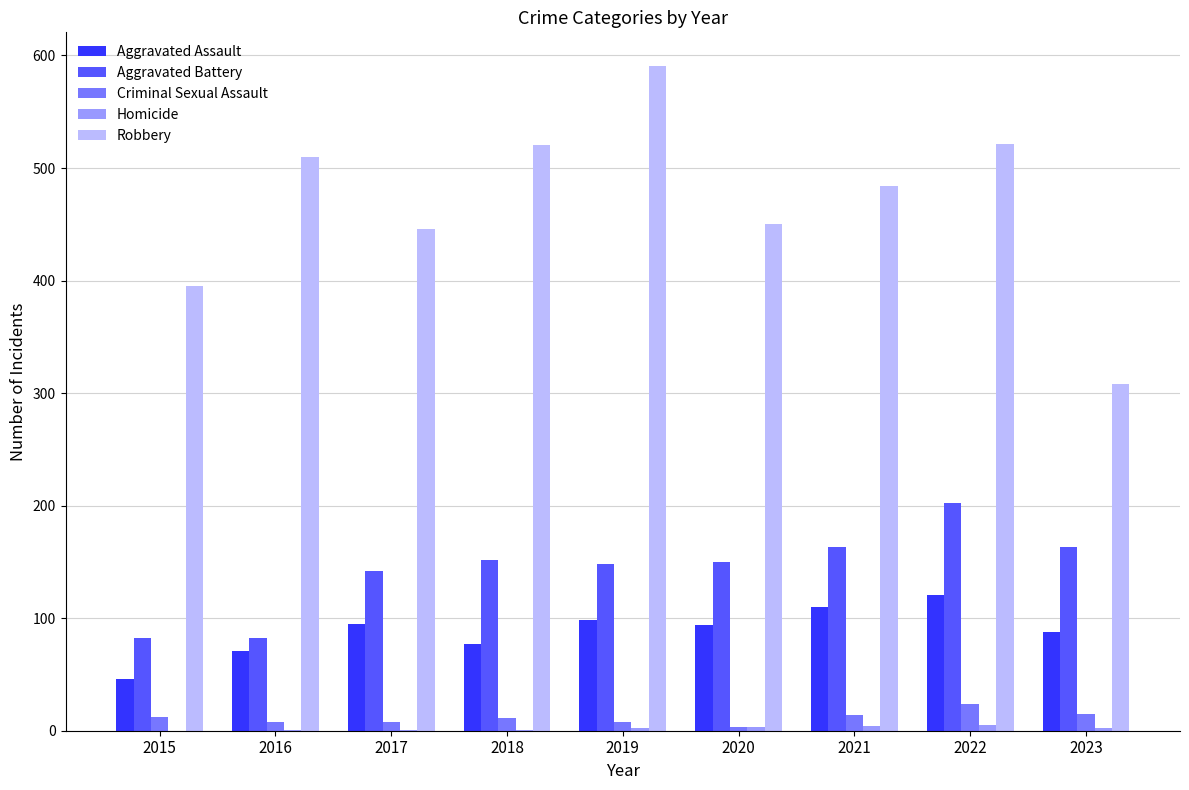

The value of Robbery at 2019 is 187. True or false?

False